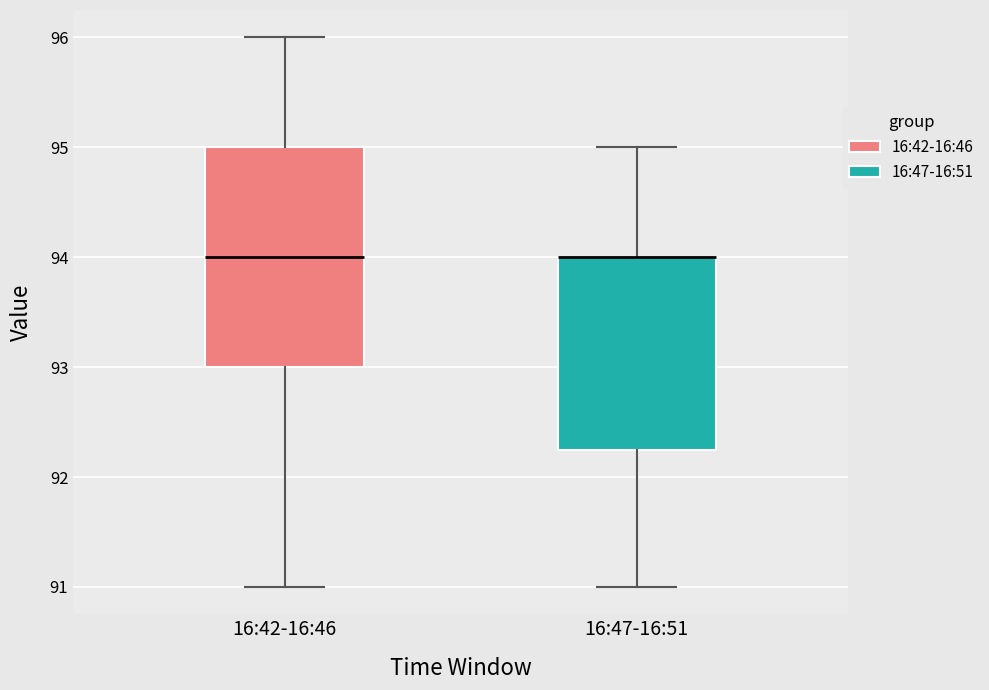

Comparing the boxes themselves (not the whiskers), which one is the tallest?

16:42-16:46